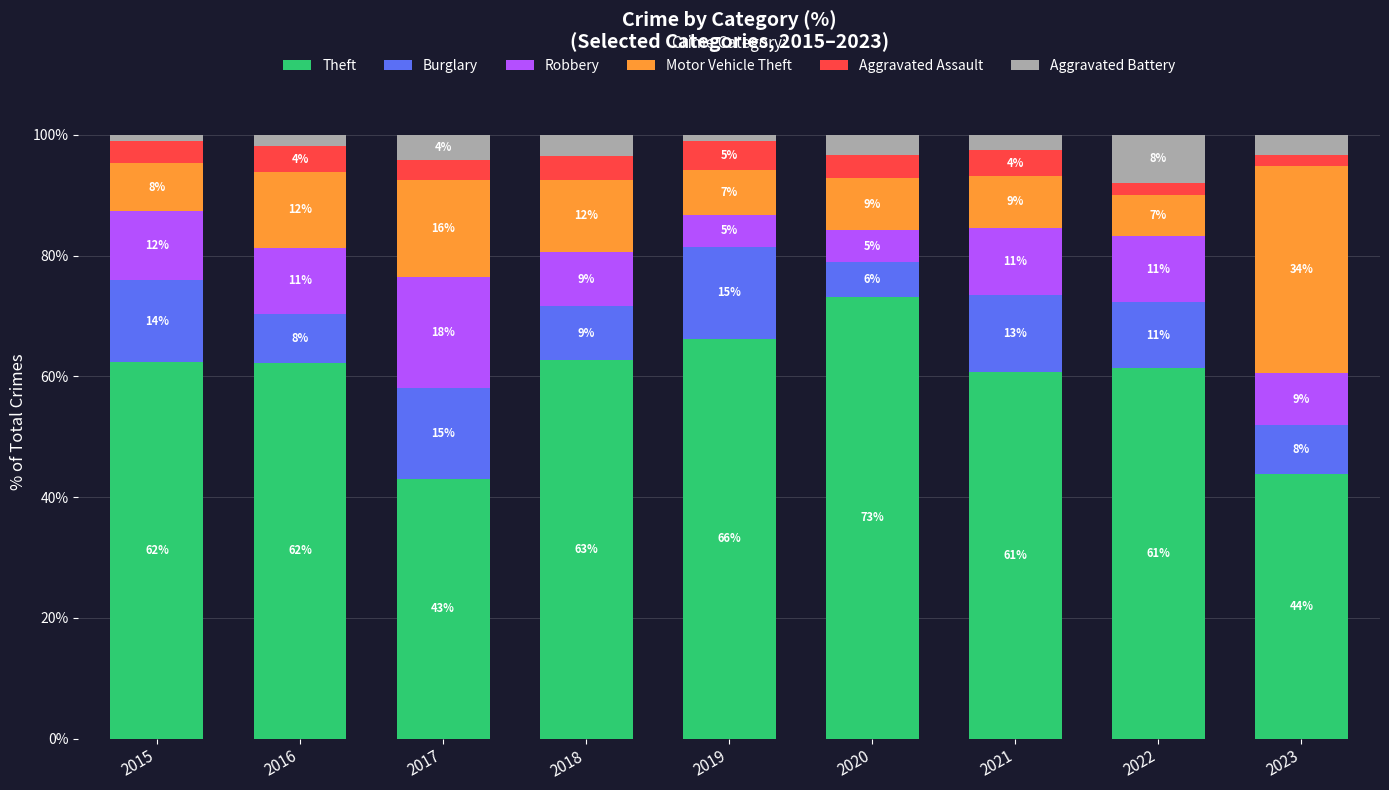

What is the total value across all series at 2020?

100.0